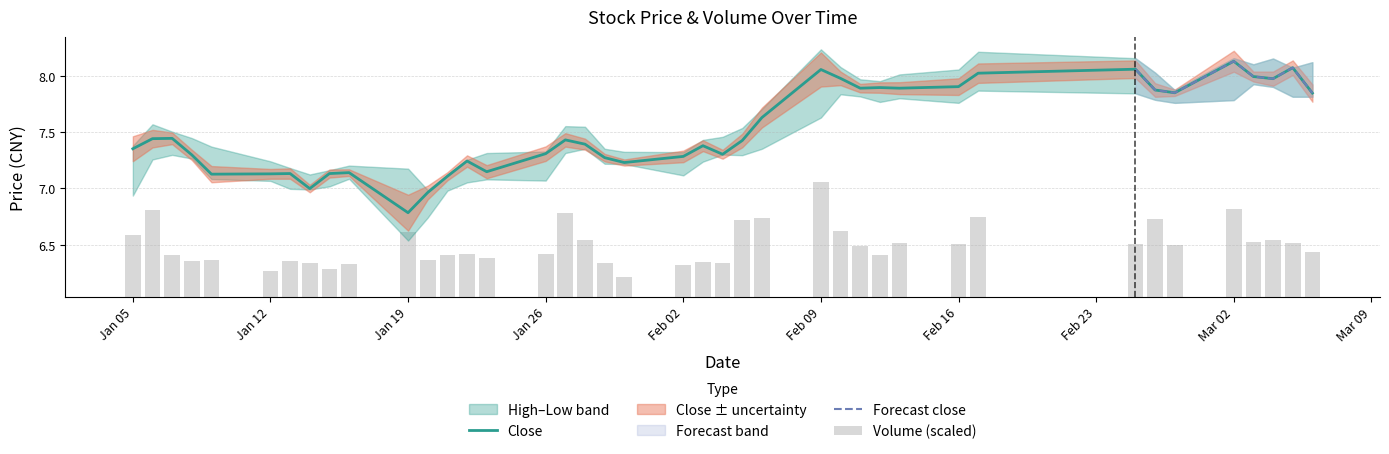

Does the chart contain stacked bars?

No